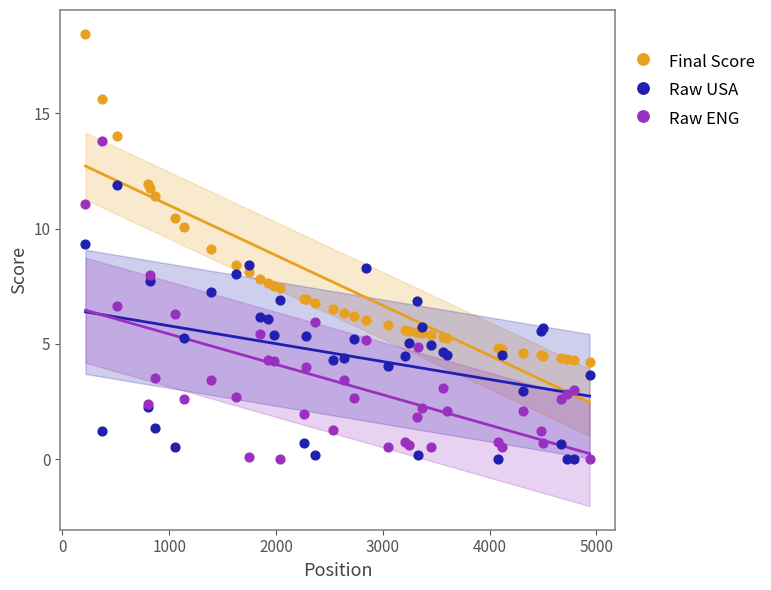

Which series has the widest spread of Y values?

Final Score